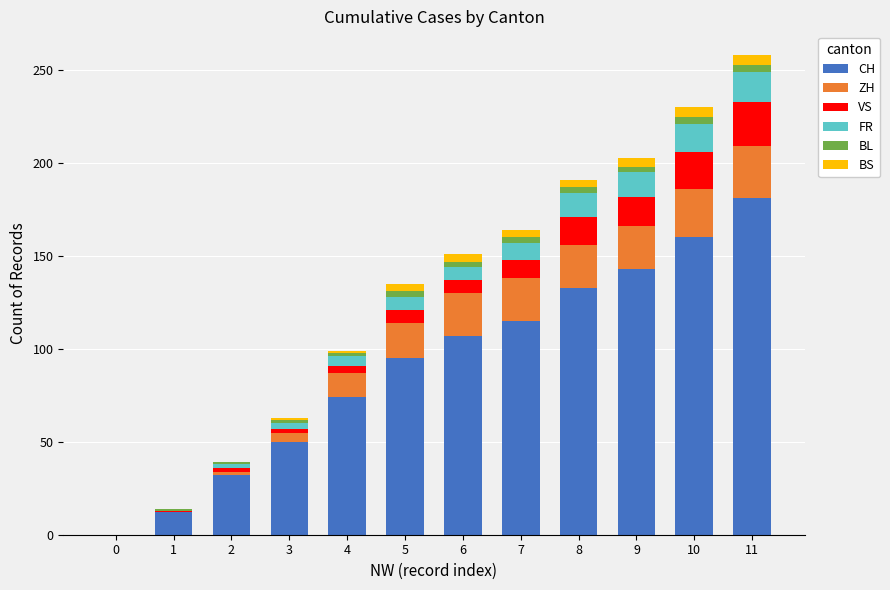

How many distinct data groups are displayed?

6